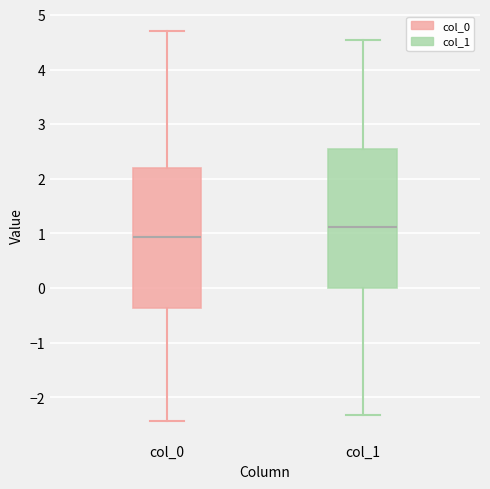

Reading left to right, transcribe this box plot: for each box, give where its median line is, the range the box spans, and where its two whiskers end, as read against the y-axis. The values are not printed on the chart, so give them approximately, as read against the axis.

col_0: median 0.9, box -0.4 to 2.2, whiskers -2.4 to 4.7
col_1: median 1.1, box 0.0 to 2.6, whiskers -2.3 to 4.5